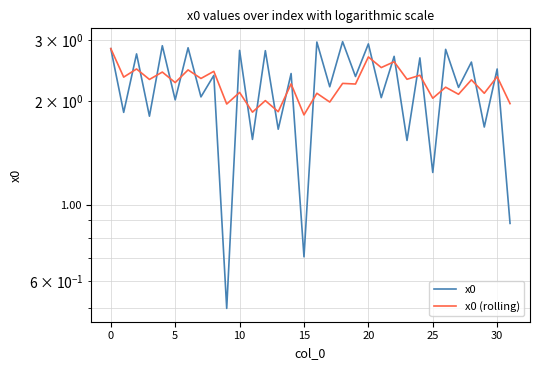

What is the difference between the maximum and minimum values in the x0 series?

2.5